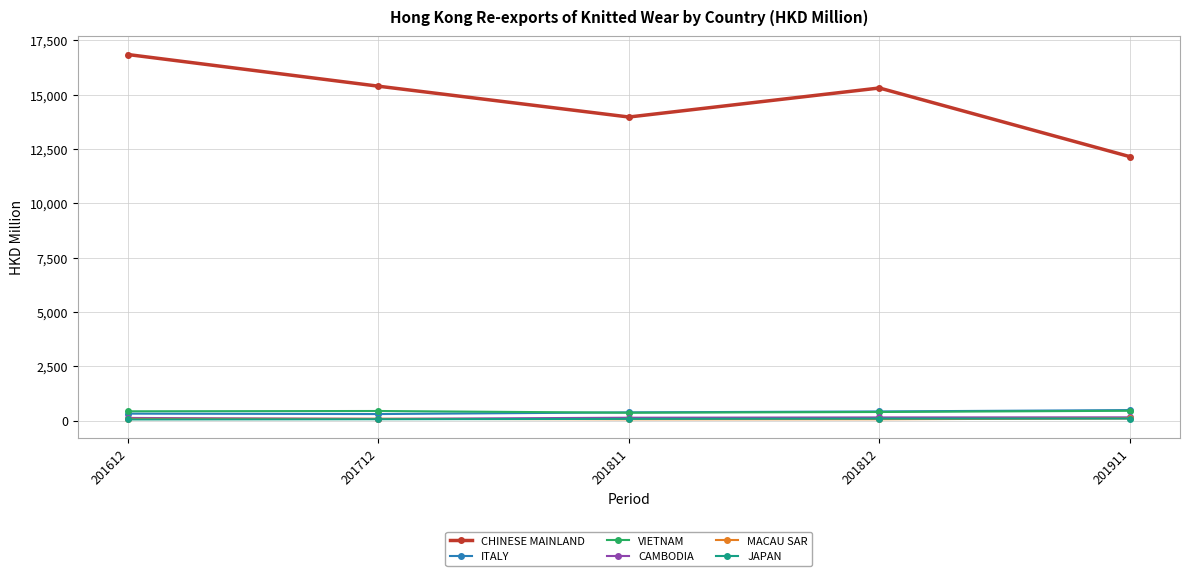

What is the value of the JAPAN point at the 3rd from the left?

80.3